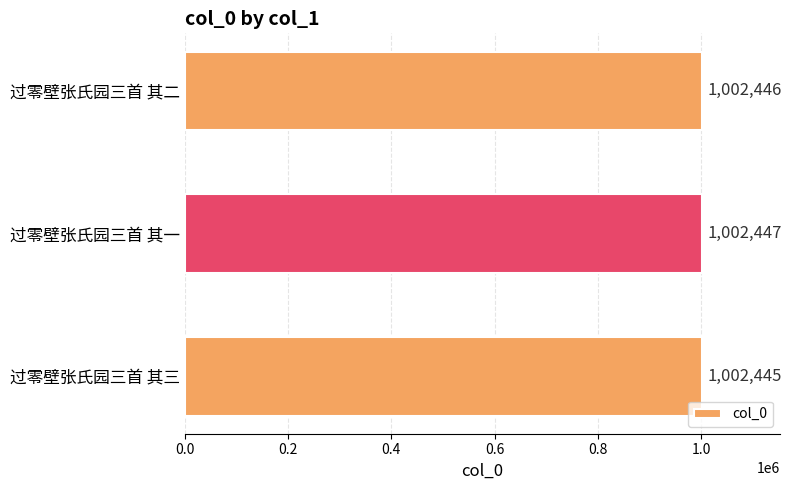

Reading top to bottom, what are all the values shown in this chart?

过零壁张氏园三首 其二=1002446	过零壁张氏园三首 其一=1002447	过零壁张氏园三首 其三=1002445